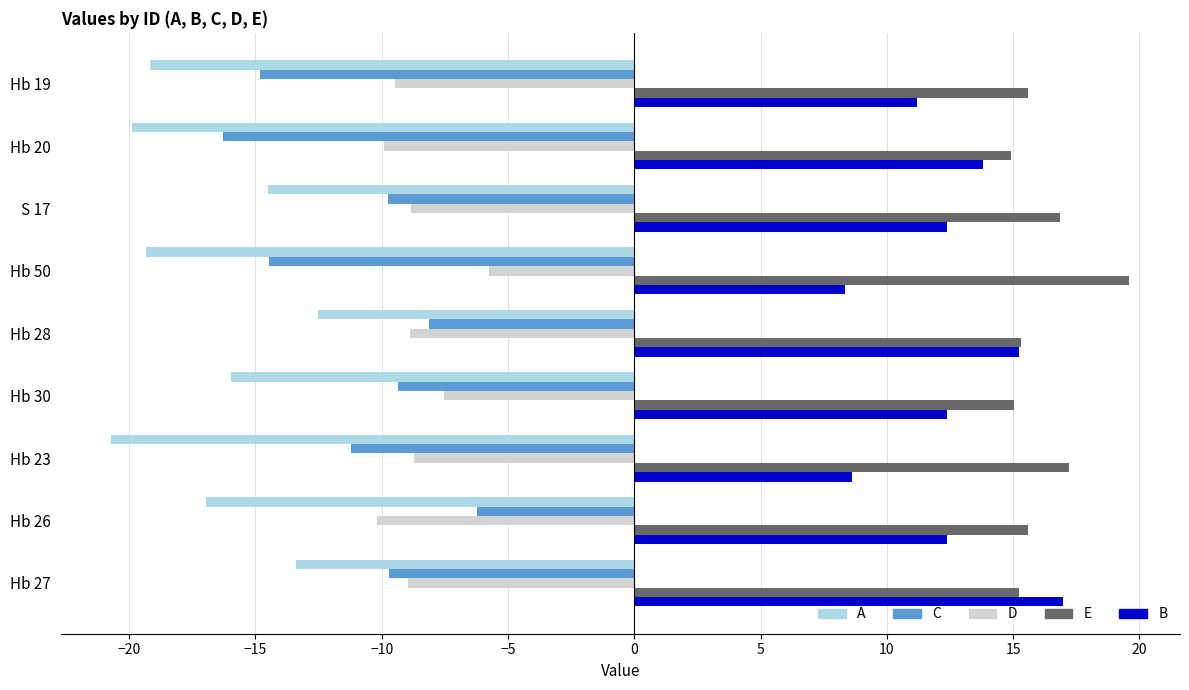

Between Hb 20 and Hb 28, which series saw the biggest shift?

C